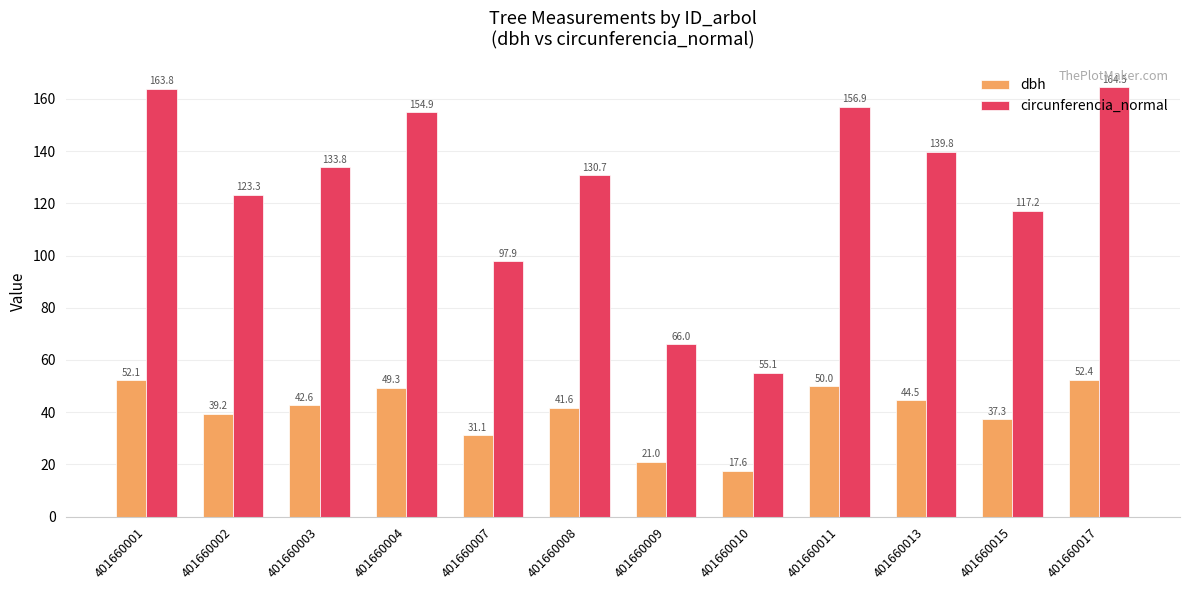

Which category has the highest value in the dbh series?

401660017